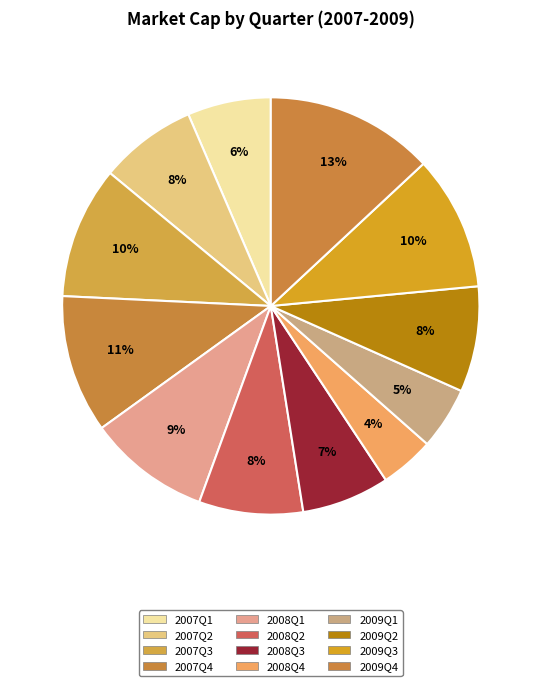

How many slices are in this pie chart?

12